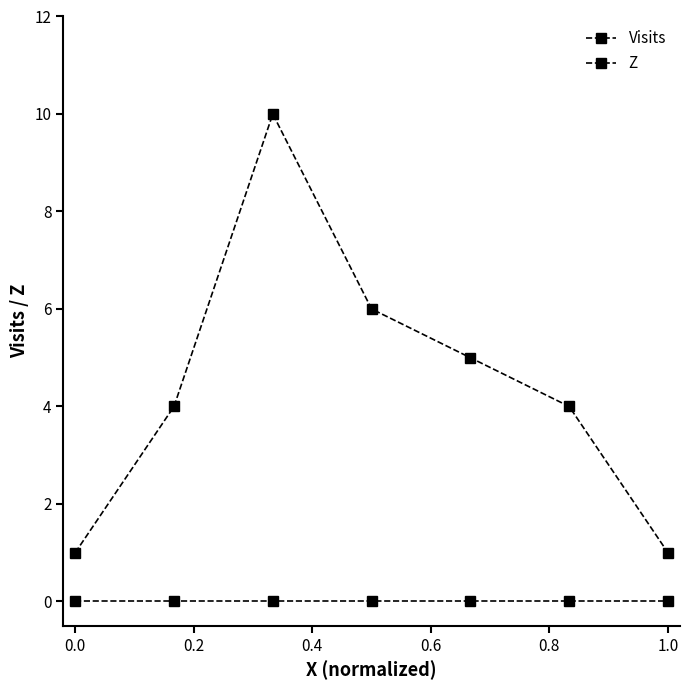

Does the chart display data point markers on the line(s)?

Yes